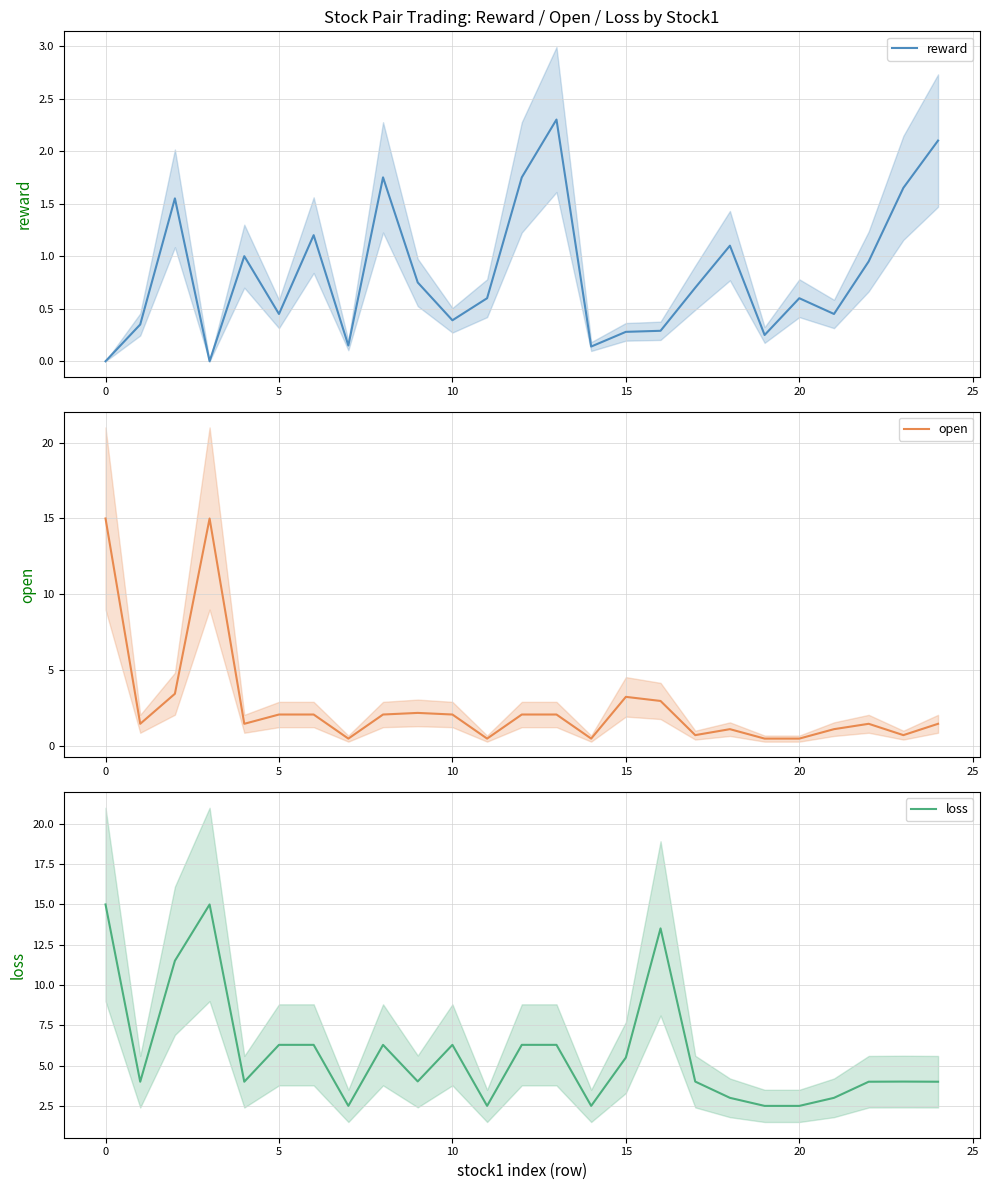

Is it true that open equals 0.6 at 12?

False